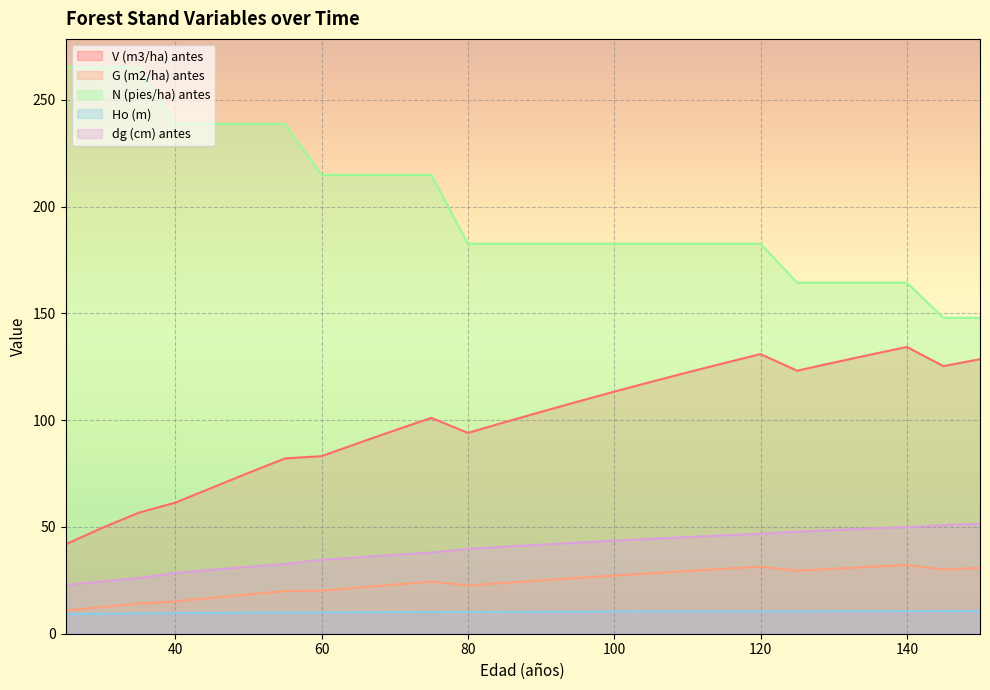

What is the average value of the N (pies/ha) antes series?

200.3